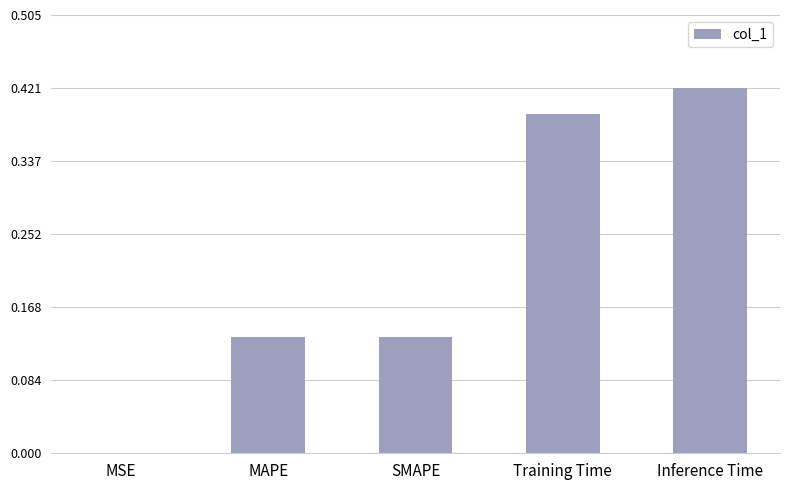

What is the sum of the values at Inference Time and Training Time?

0.8